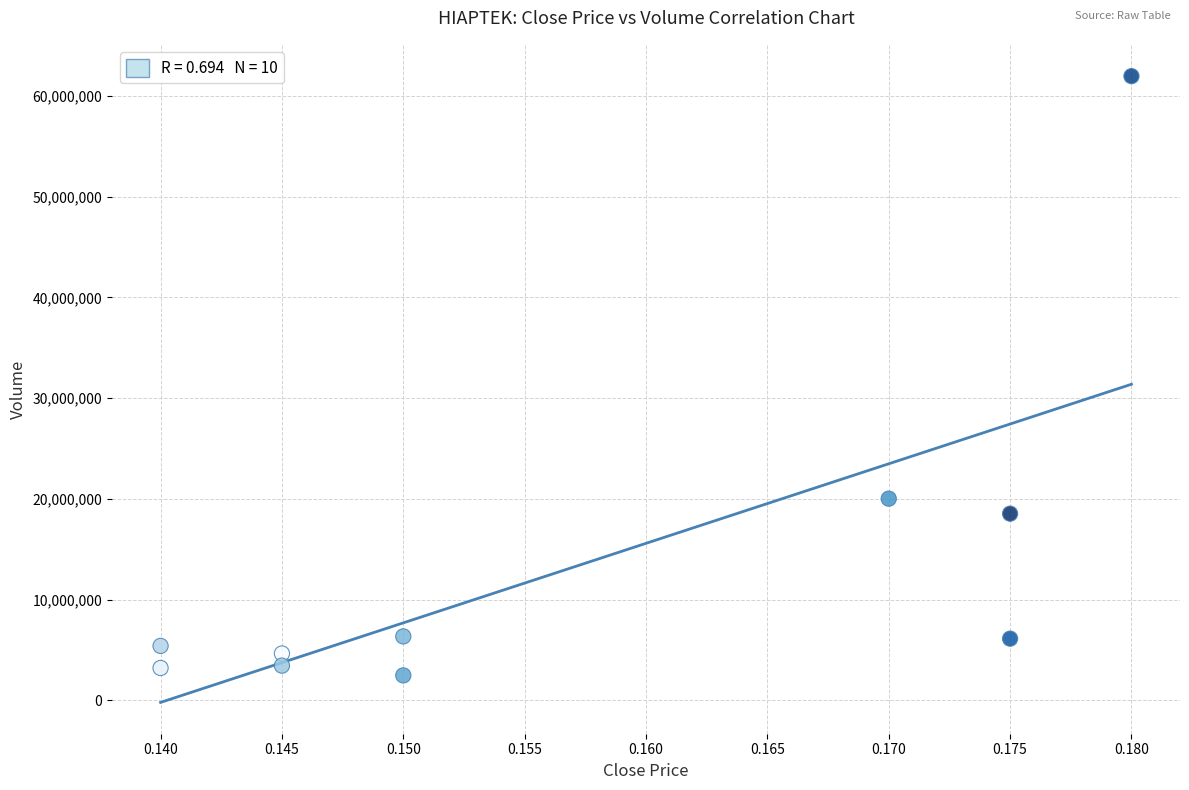

What Y value in the scatter plot is closest to 32225250?

20022300